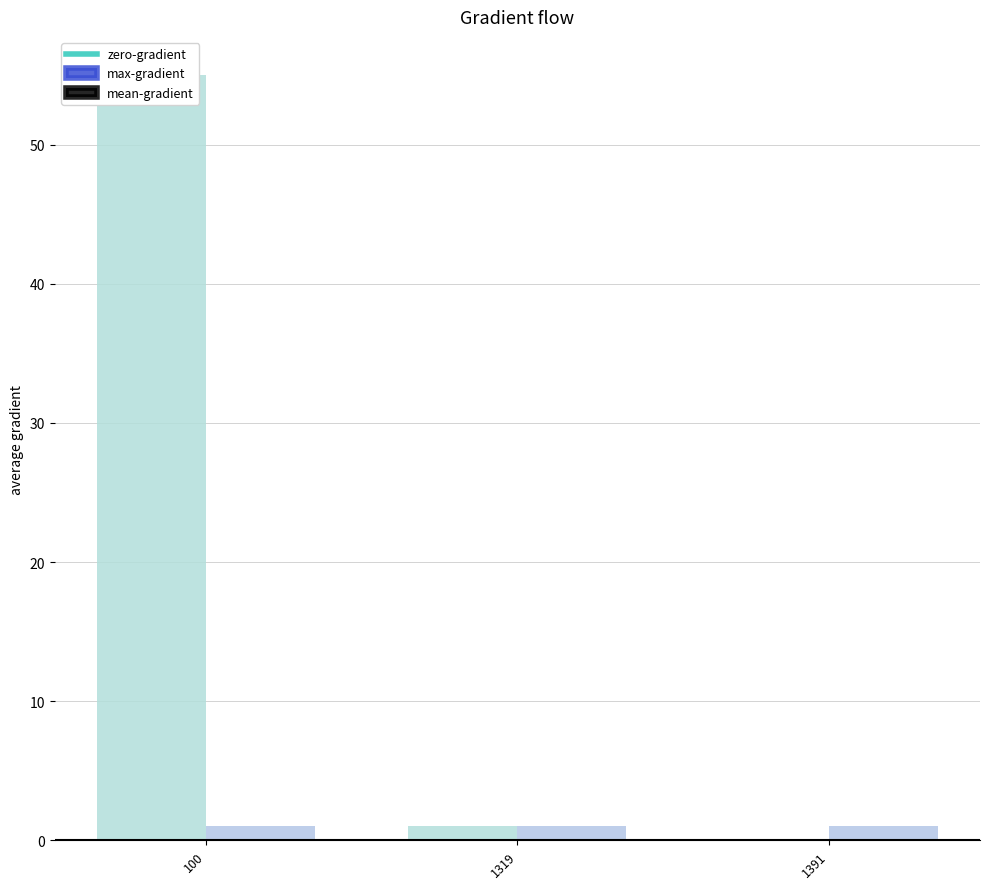

Reading right to left, list all the values displayed in this chart.

1391=0	1319=1	100=55